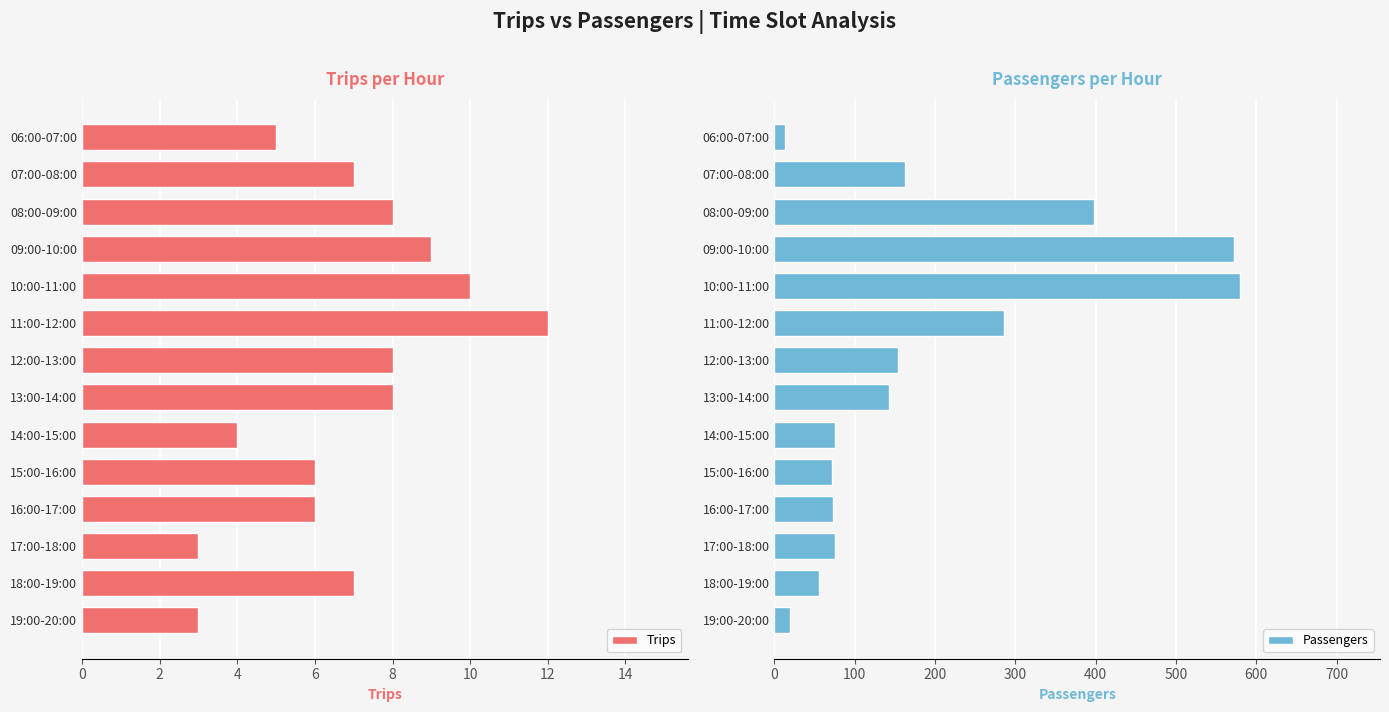

What is the average value of the Passengers series?

191